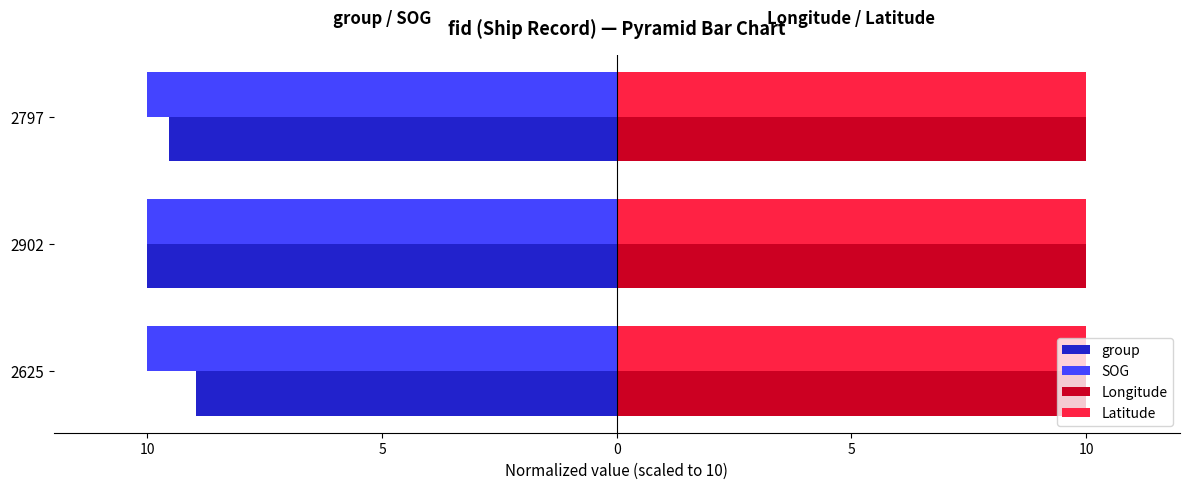

What are all the series names shown in the legend?

group, SOG, Longitude, Latitude